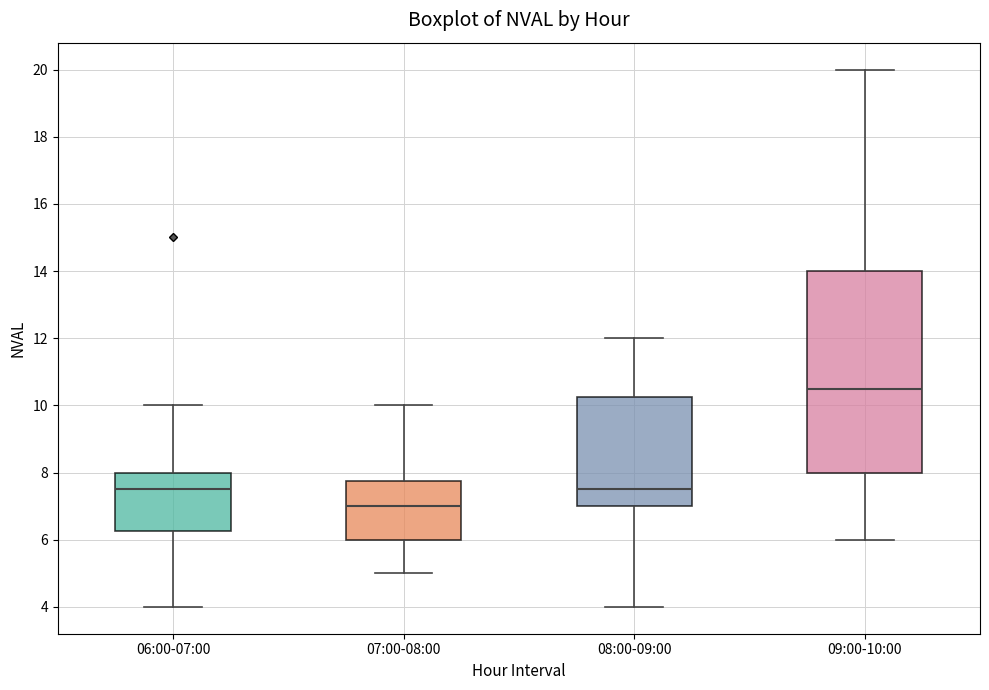

Where does the lower whisker of the box for 06:00-07:00 end on the y-axis? The values are not printed on the chart, so give them approximately, as read against the axis.

4.0